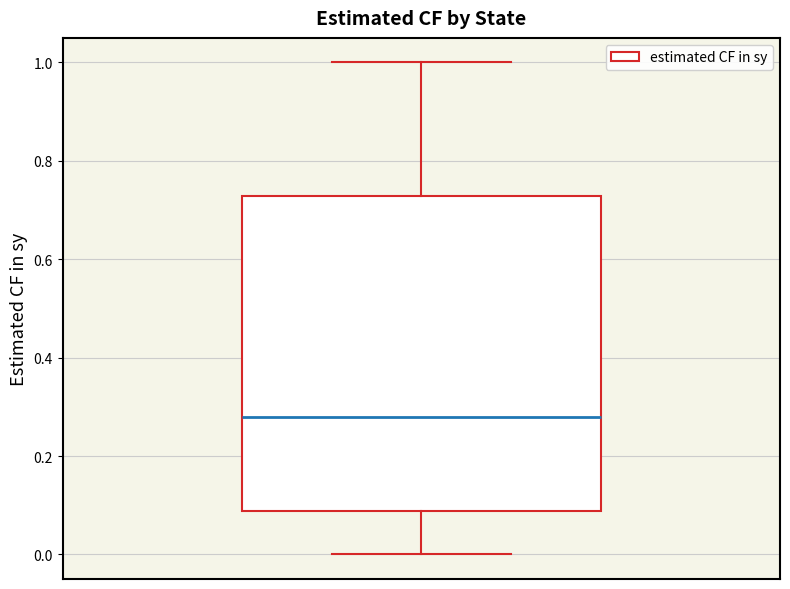

Transcribe this box plot: give where the median line is, the range the box spans, and where the two whiskers end, as read against the y-axis. The values are not printed on the chart, so give them approximately, as read against the axis.

median 0.28, box 0.08 to 0.72, whiskers 0.00 to 1.00